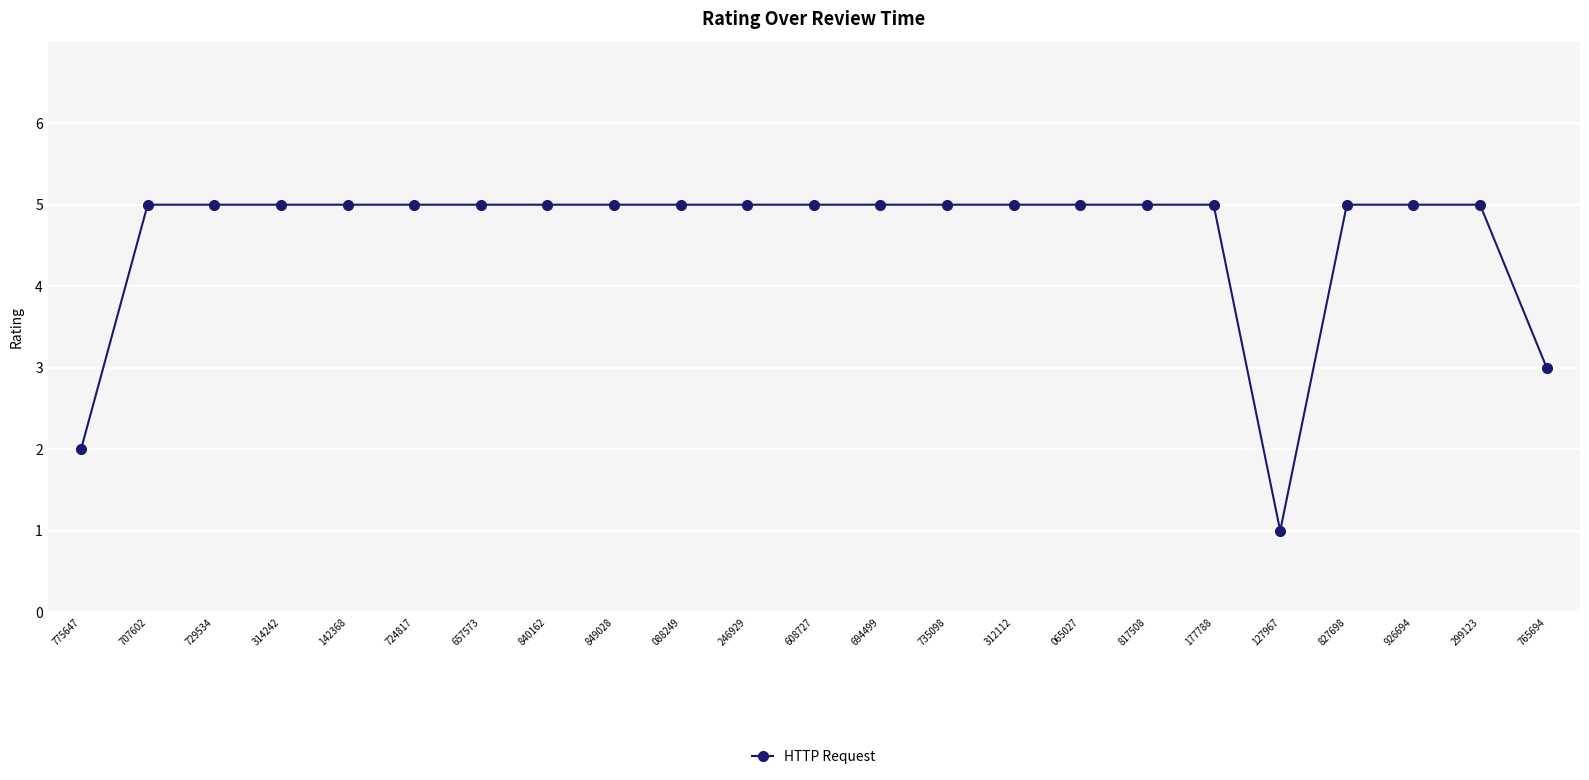

What is the minimum value shown in the chart?

1